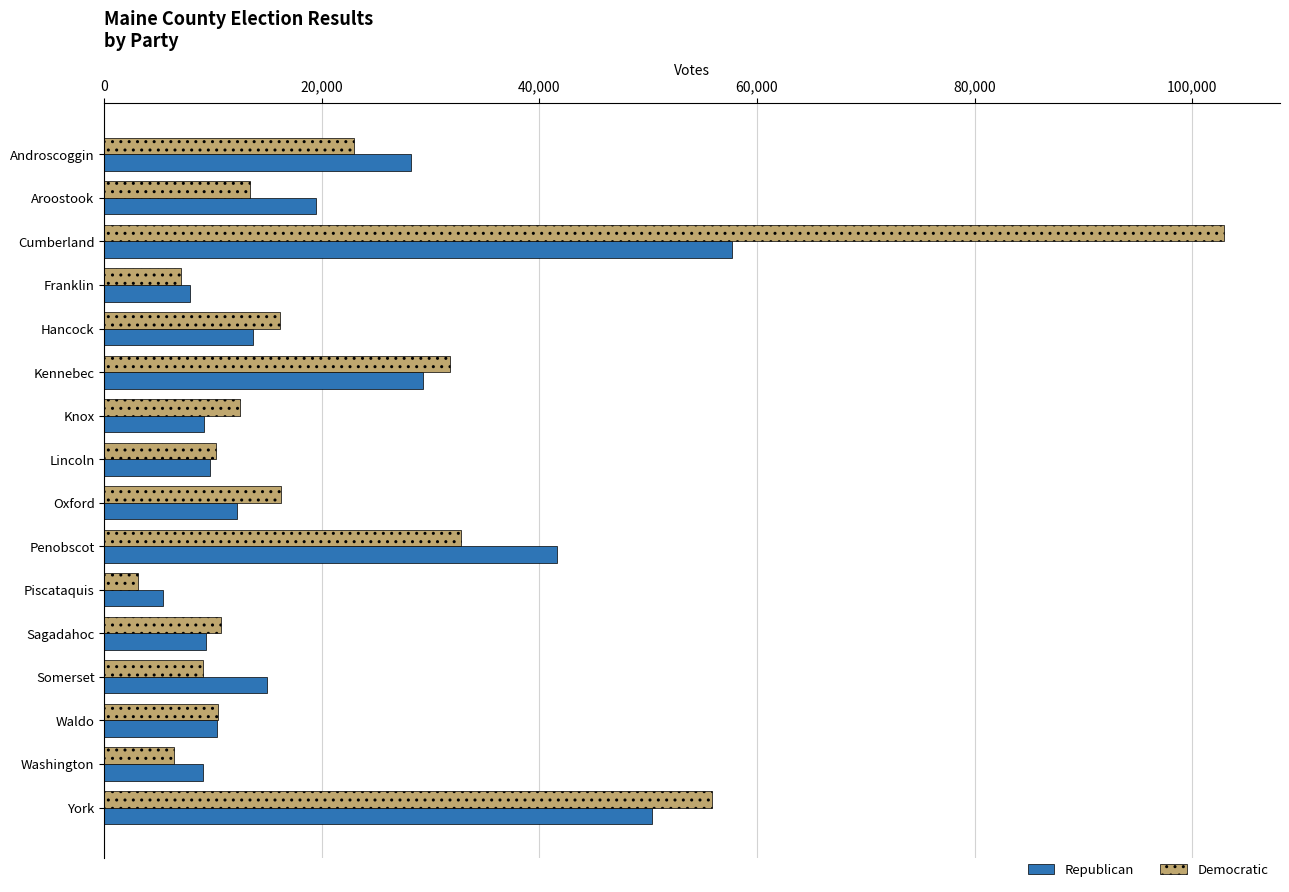

What is the average value of the Democratic series?

22586